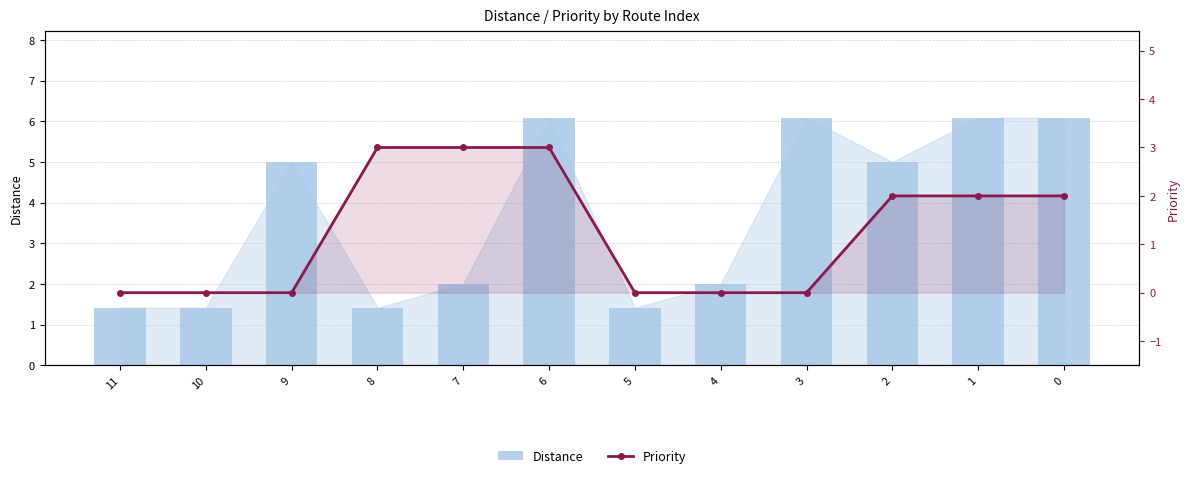

What is the approximate value of Distance at 0?

6.1